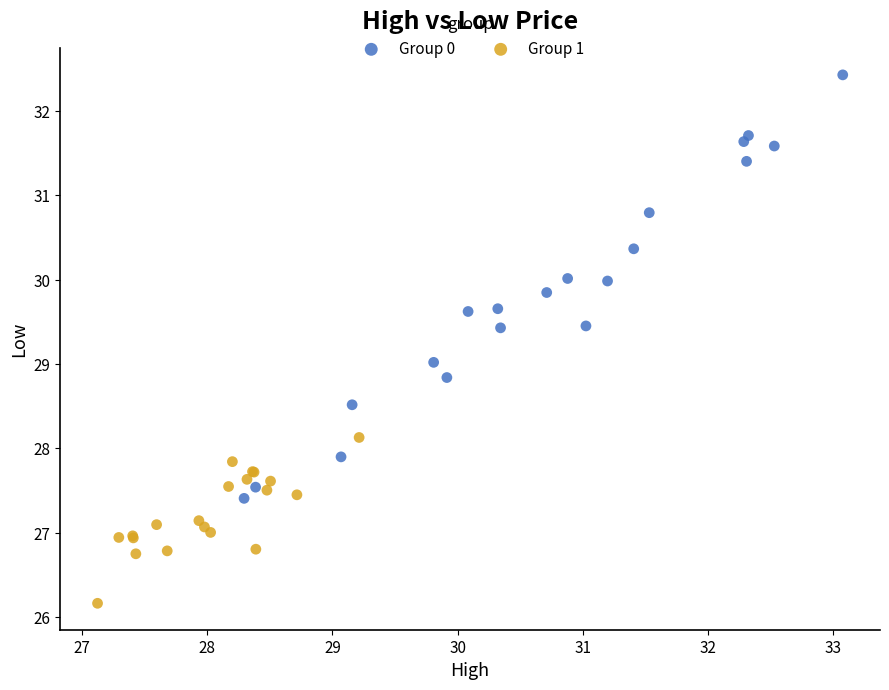

Which series contains the lowest Y value?

Group 1